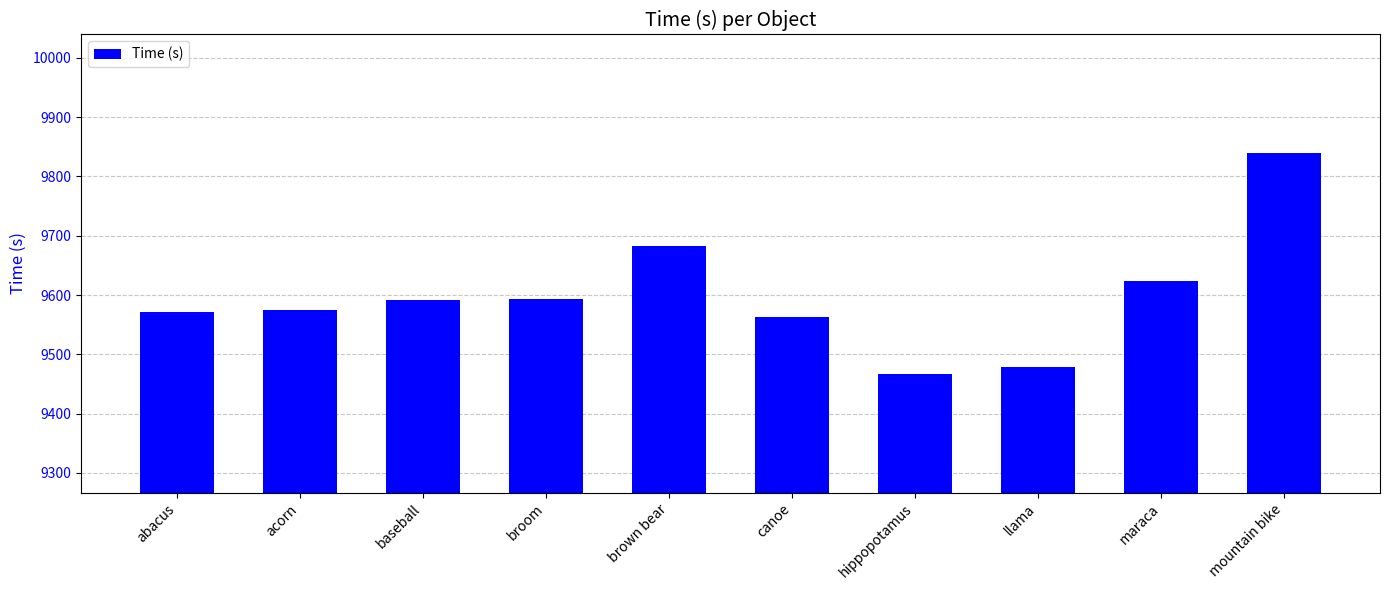

Between maraca and mountain bike, which is larger?

mountain bike